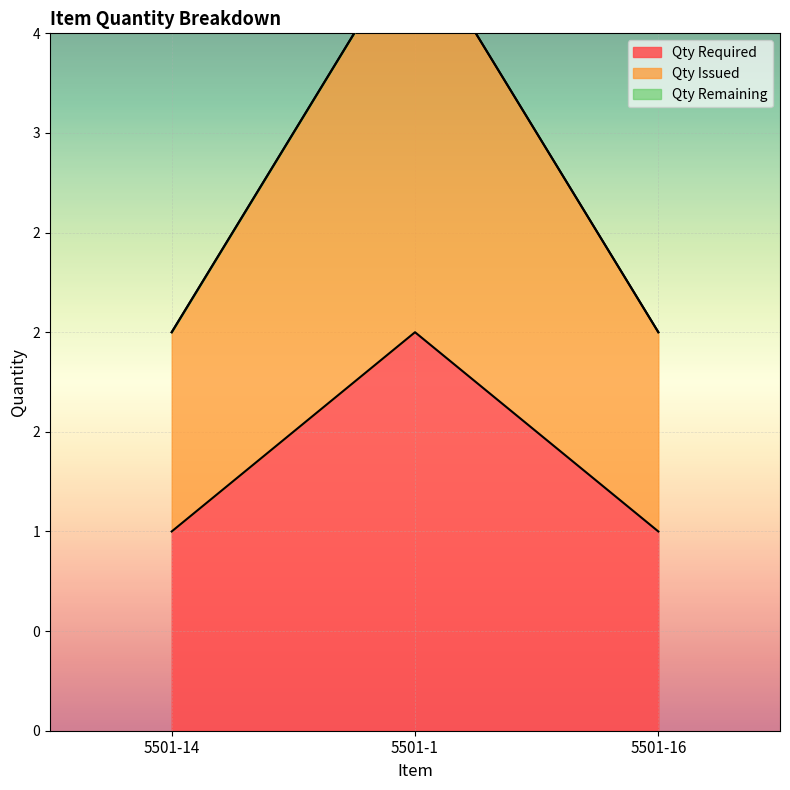

What is the approximate value of Qty Required at 5501-14?

1